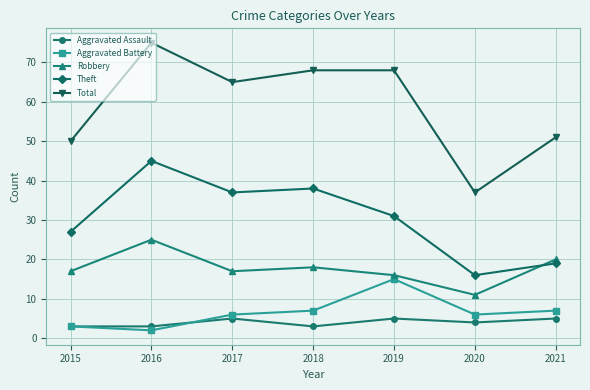

List the series in order of their peak value, lowest first.

Aggravated Assault, Aggravated Battery, Robbery, Theft, Total